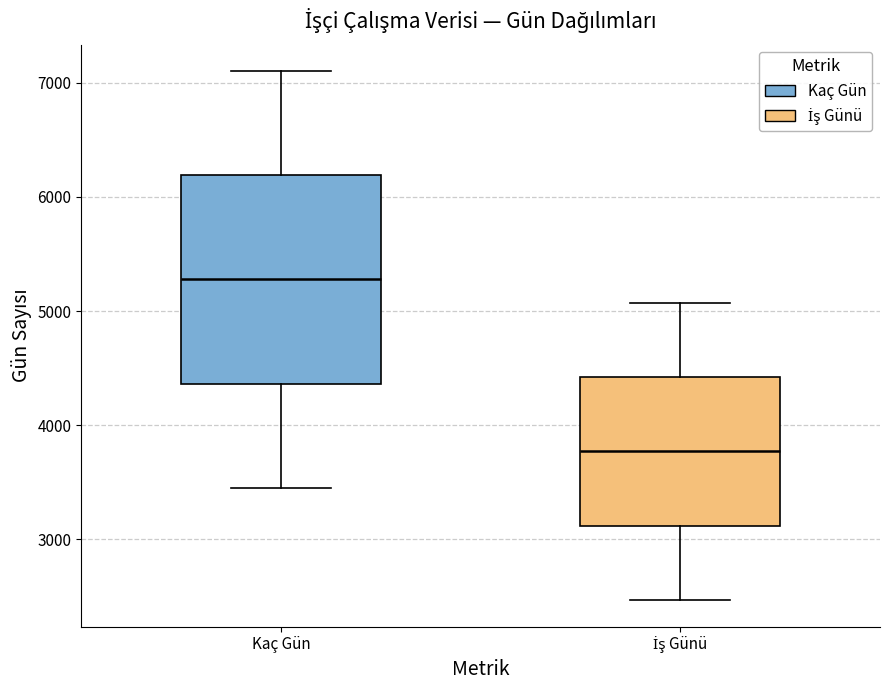

Which box is the tallest, from its lower edge to its upper edge?

Kaç Gün